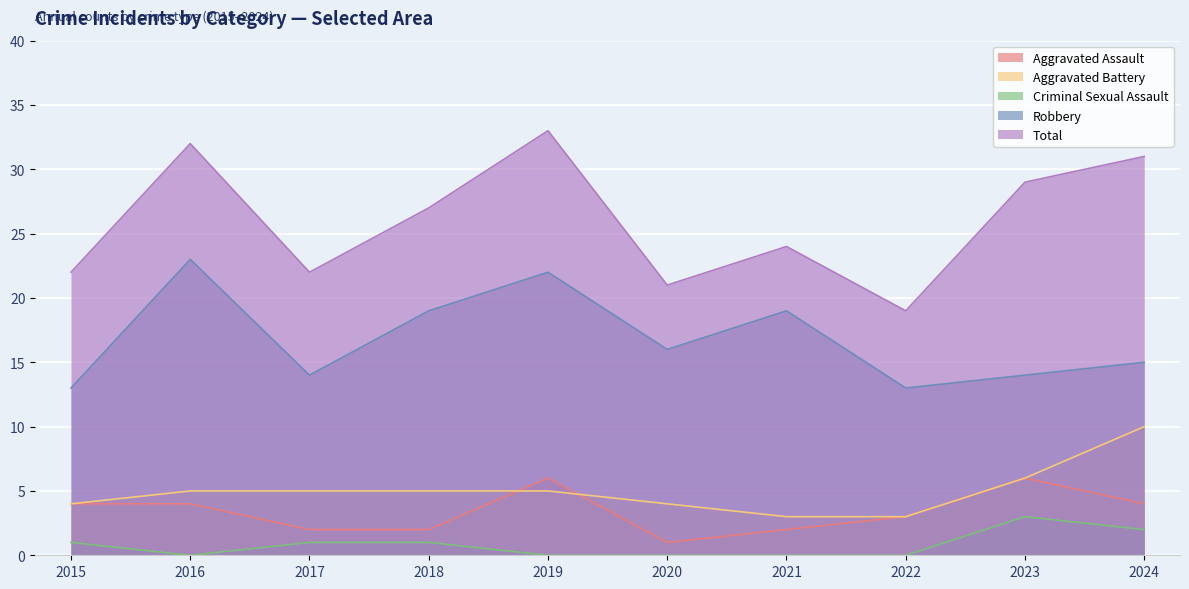

What is the value of the Total point at the 1st from the left?

22